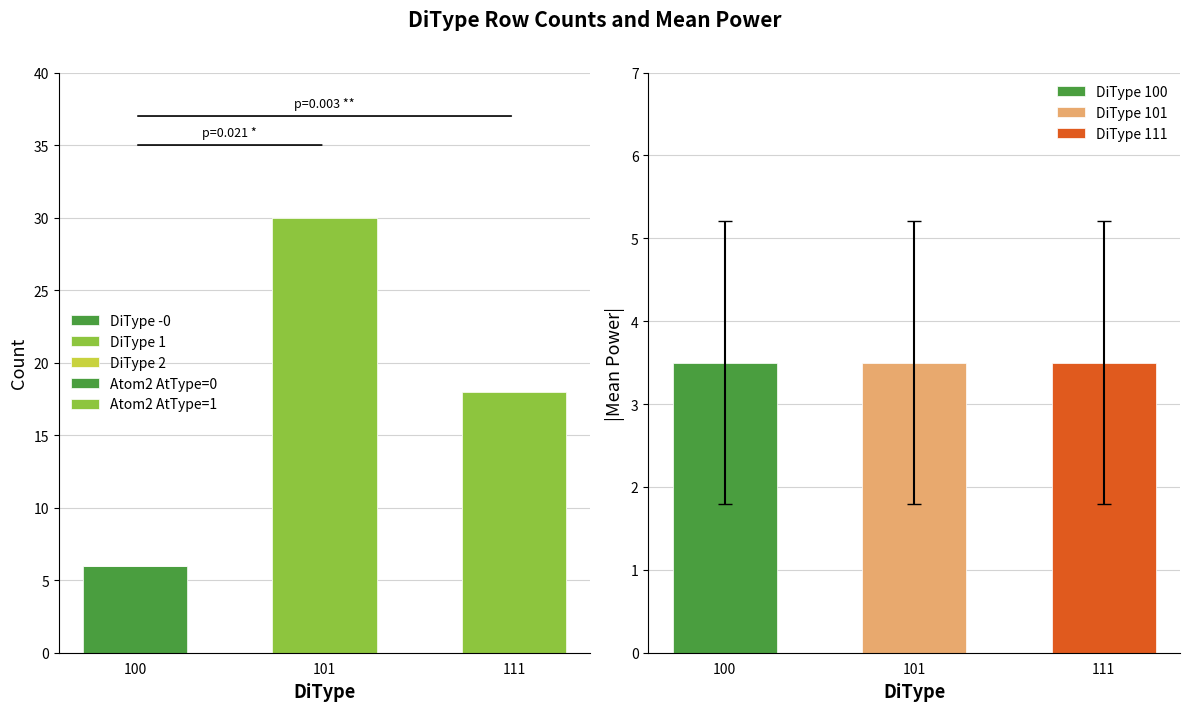

List the labels in order of Atom2 AtType=1 value, smallest first.

100, 111, 101